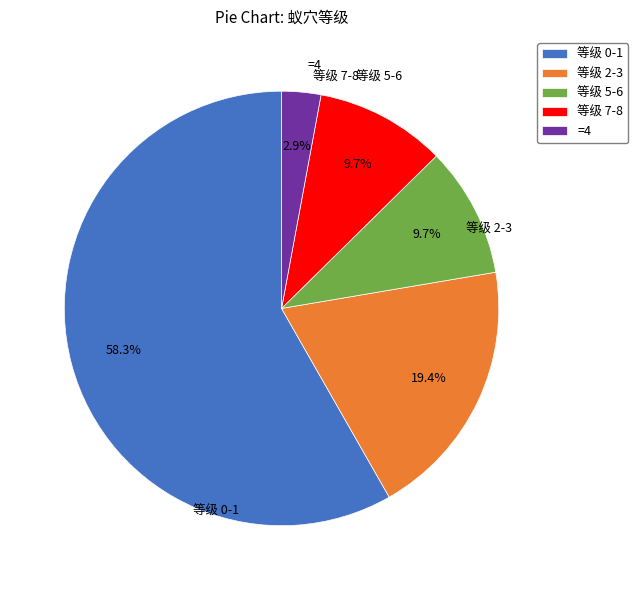

Does 等级 0-1 account for over 50% of the chart?

Yes